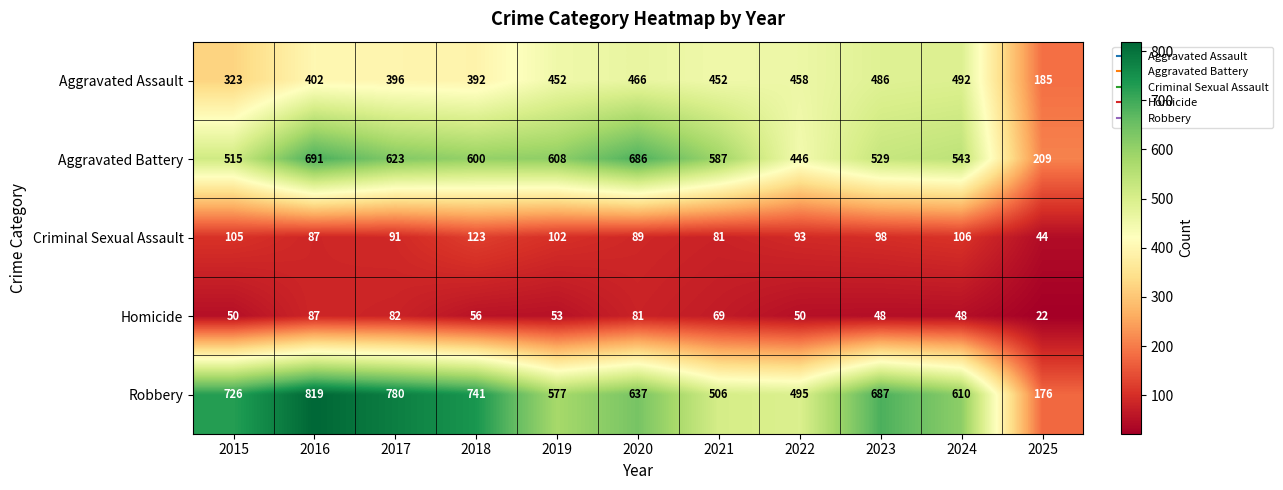

Which series has the widest spread of values?

Robbery